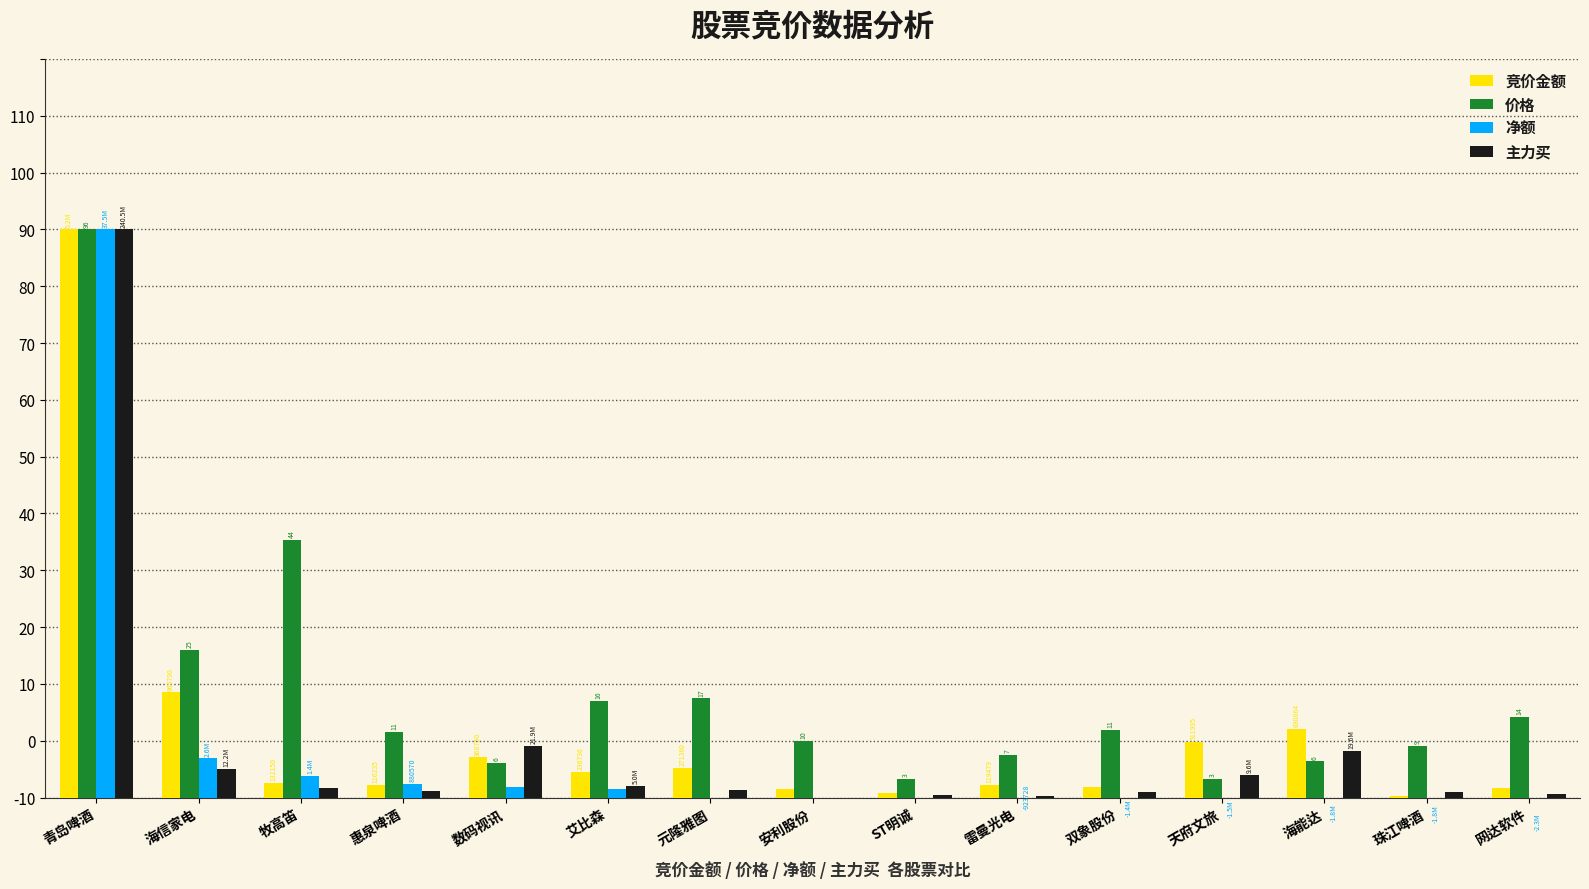

What position from the left is 数码视讯?

5